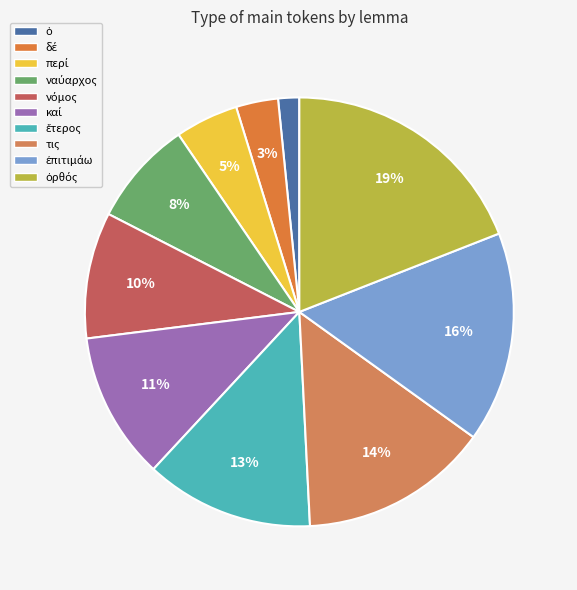

Between νόμος and περί, which is larger?

νόμος